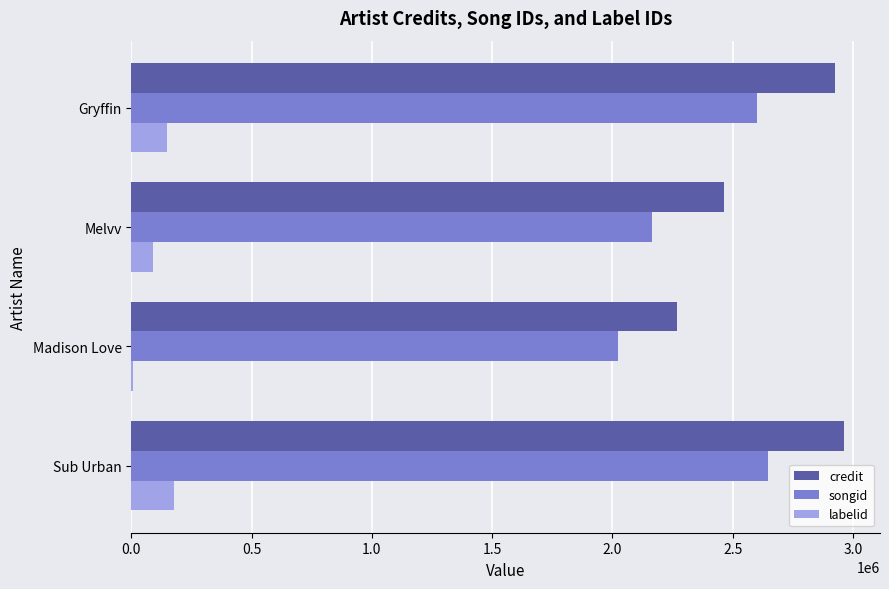

How many series are shown in this chart?

3